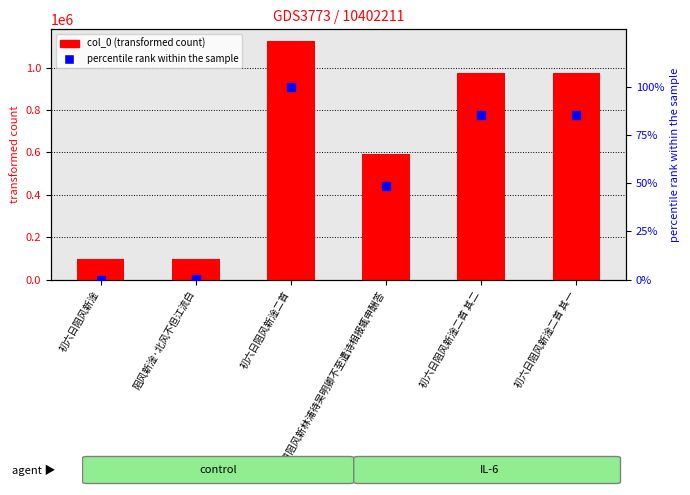

How many distinct data groups are displayed?

2